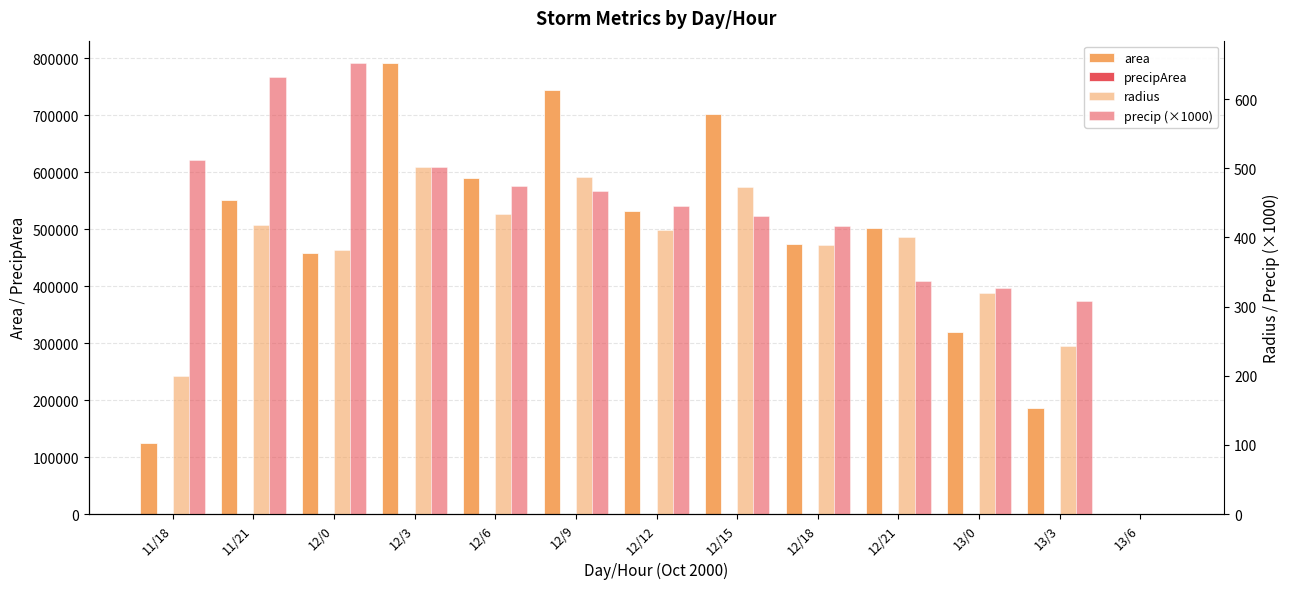

Which series changed the most between 11/21 and 12/21?

area